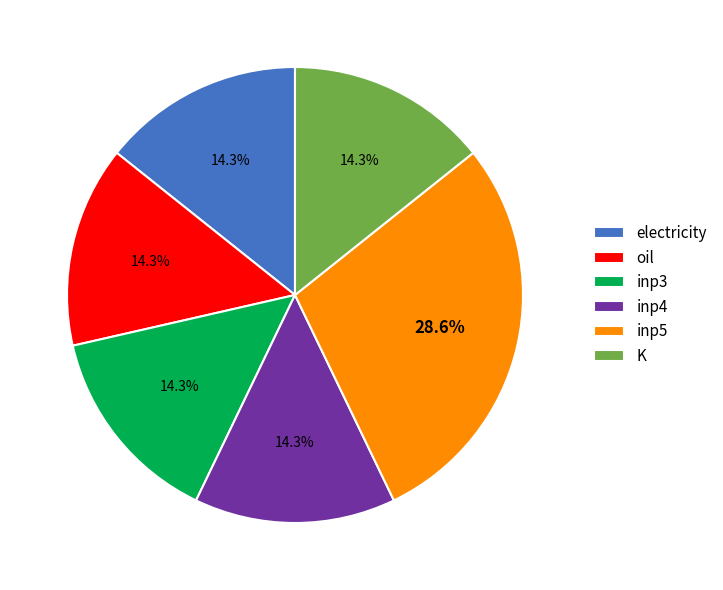

To the nearest percent, what is the average slice percentage?

17%